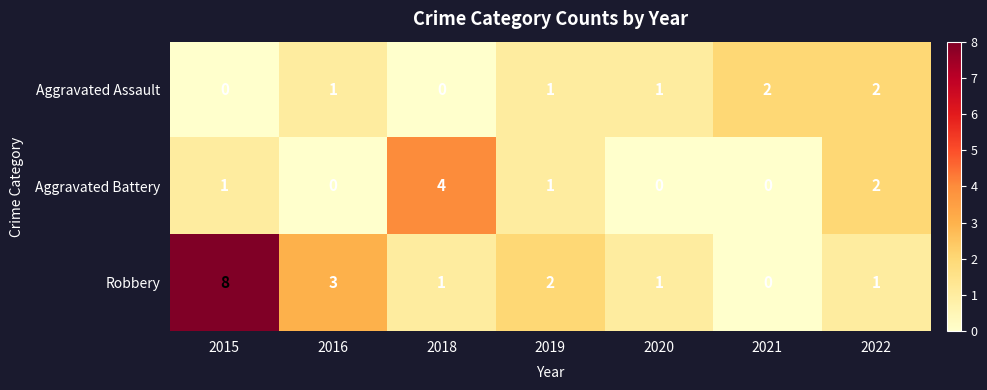

Count the number of categories in the chart.

7